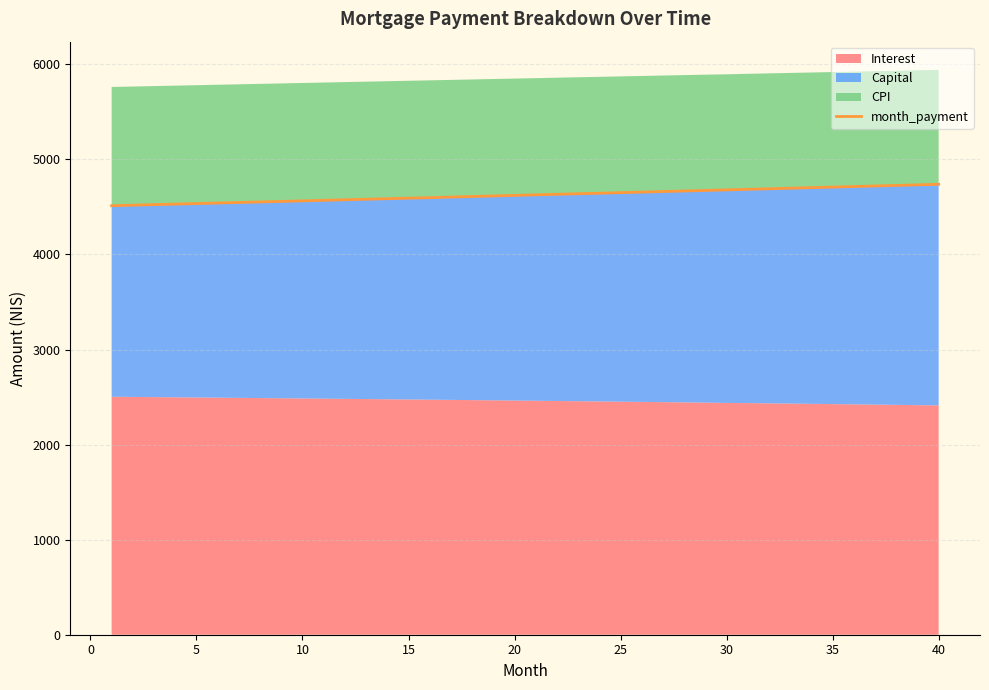

True or false: the data has more than 1 interior local peaks.

False